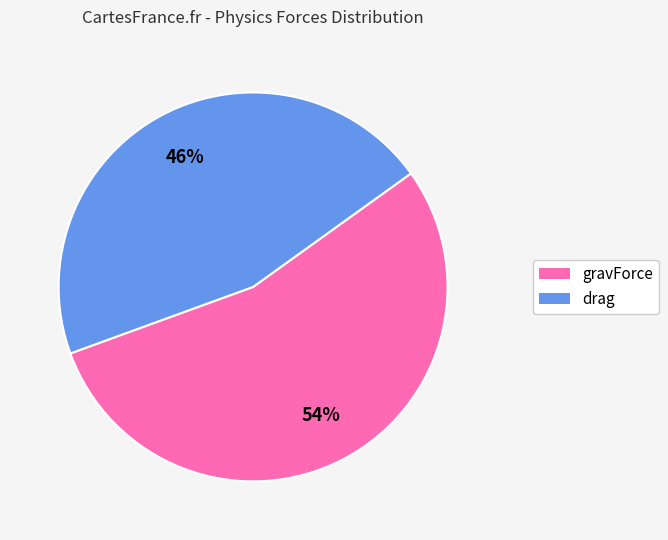

How many slices are in this pie chart?

2